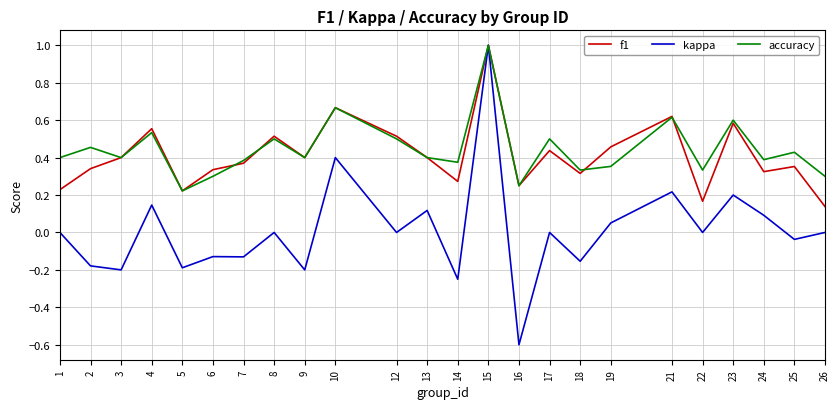

Which series has the widest spread of values?

kappa